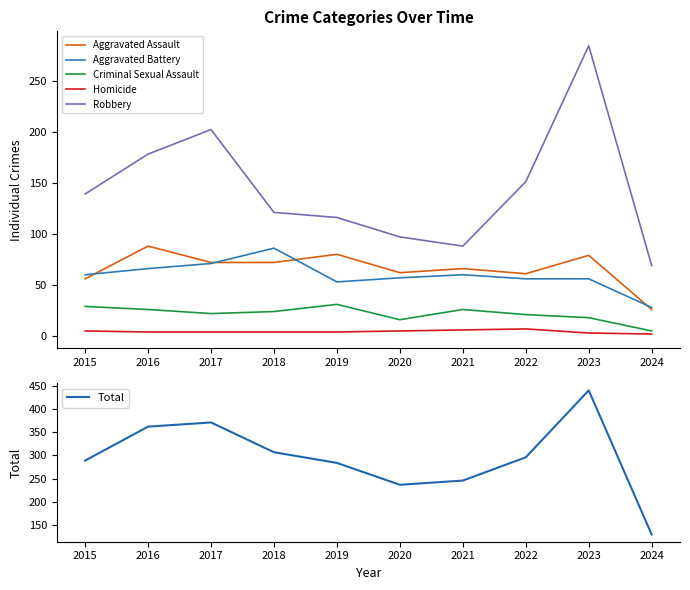

The value of Criminal Sexual Assault at 2016 is 26. True or false?

True